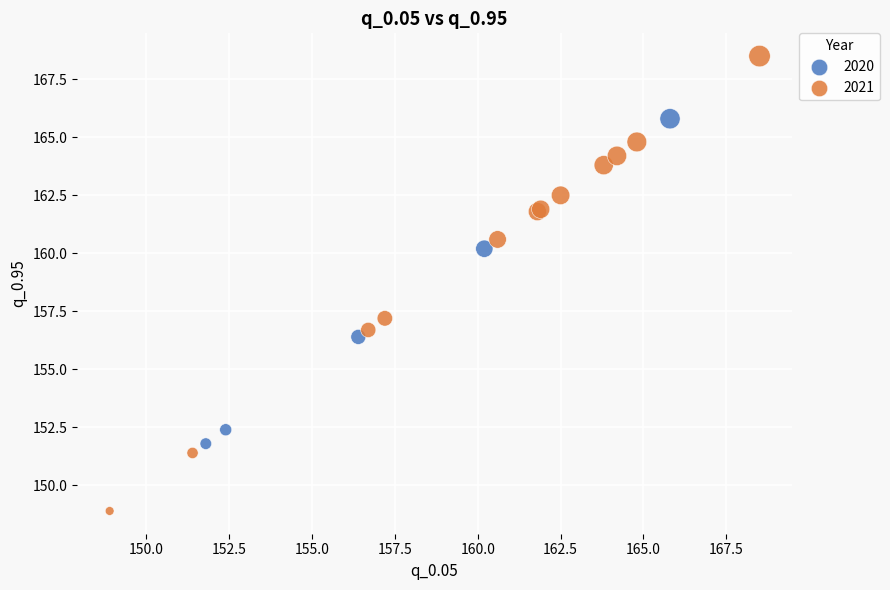

Which series reaches the maximum Y coordinate?

2021